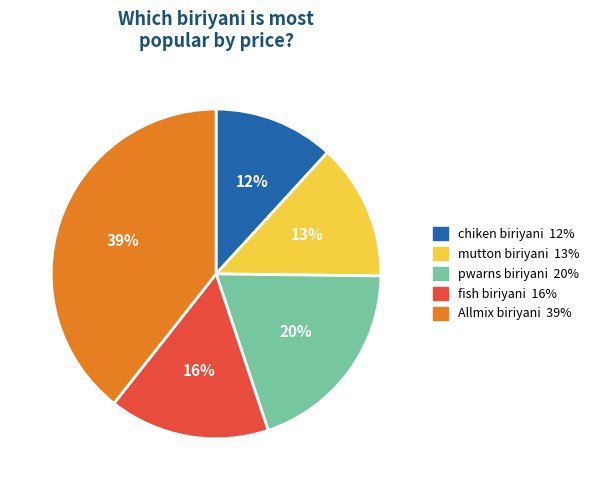

Does chiken biriyani account for over 50% of the chart?

No